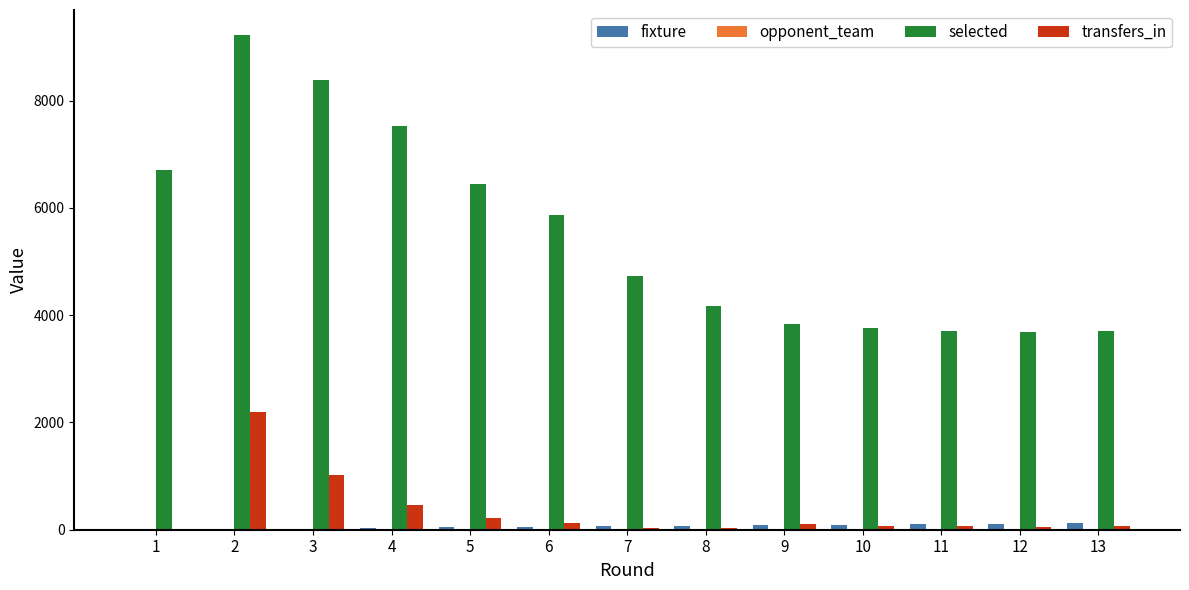

The transfers_in series shows -1132 at 1. True or false?

False